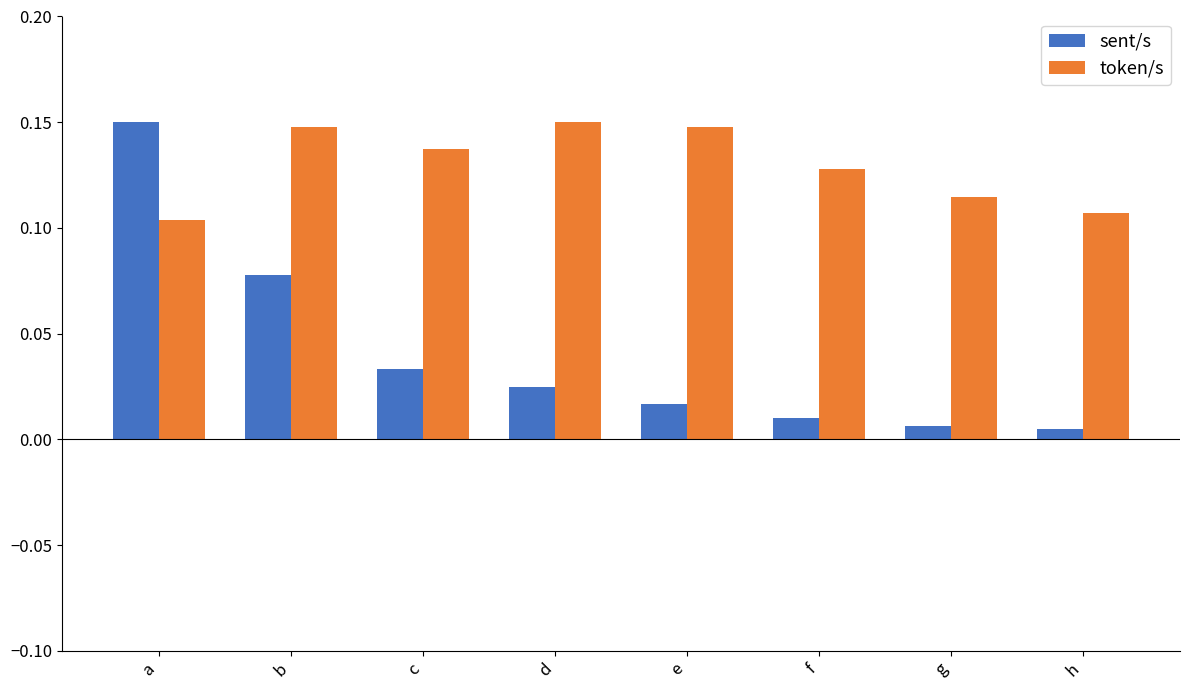

Are the bars horizontal?

No